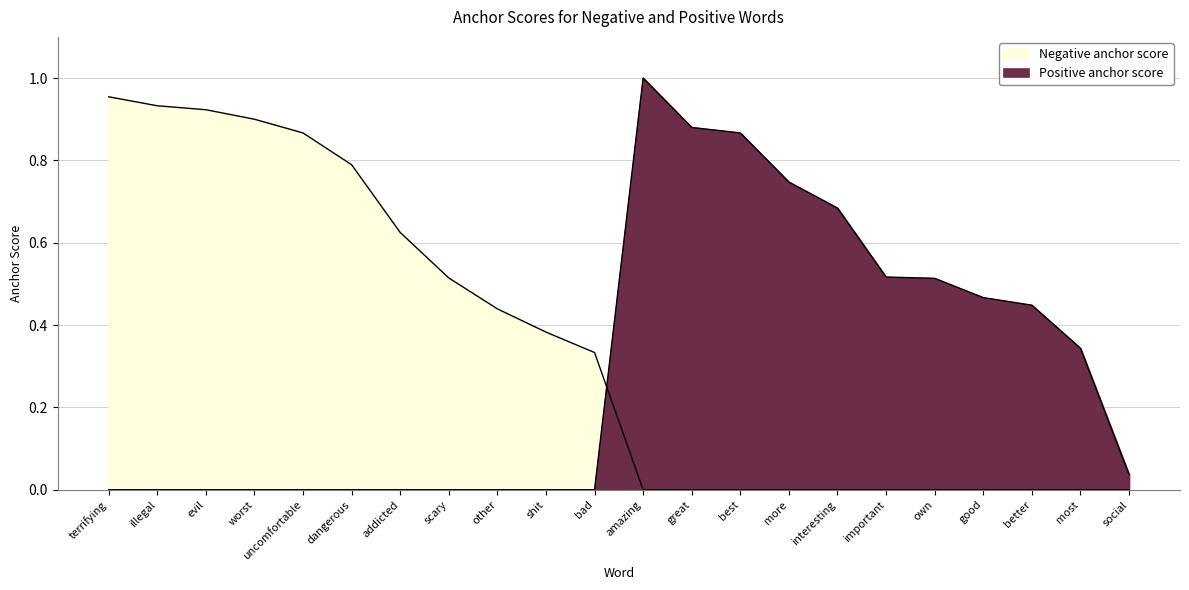

What is the difference between the Negative anchor score values at evil and most?

0.9